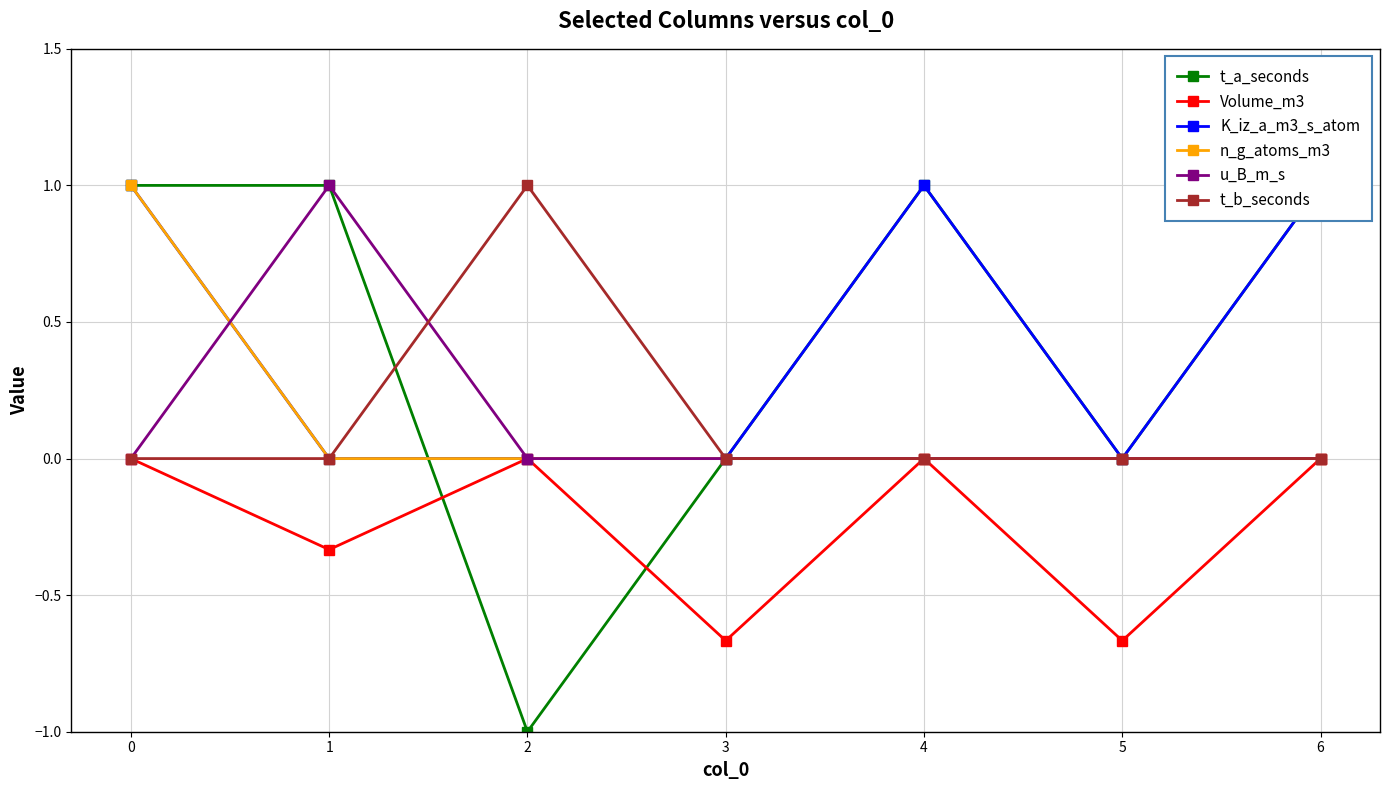

How many data points in t_b_seconds are above 0?

1